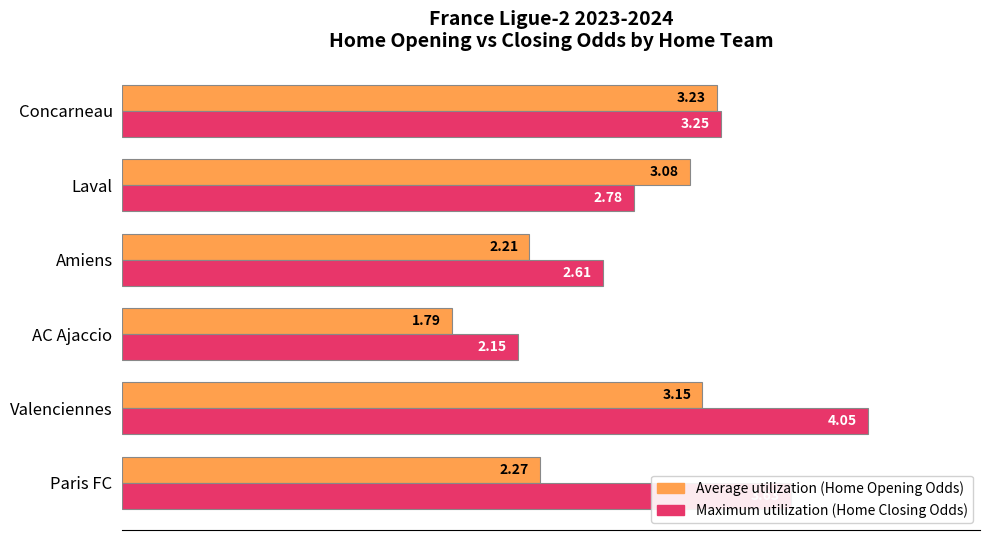

True or false: Maximum utilization has a value of 31.3 at 80.

False